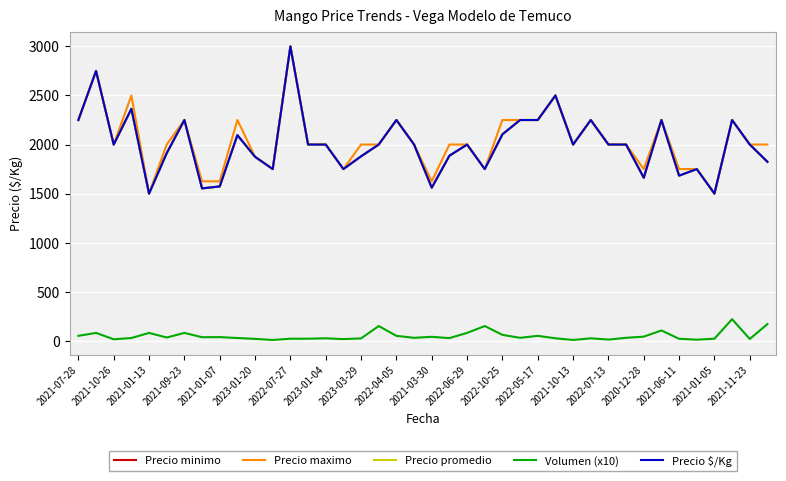

Is this an area chart (filled region under the line)?

No